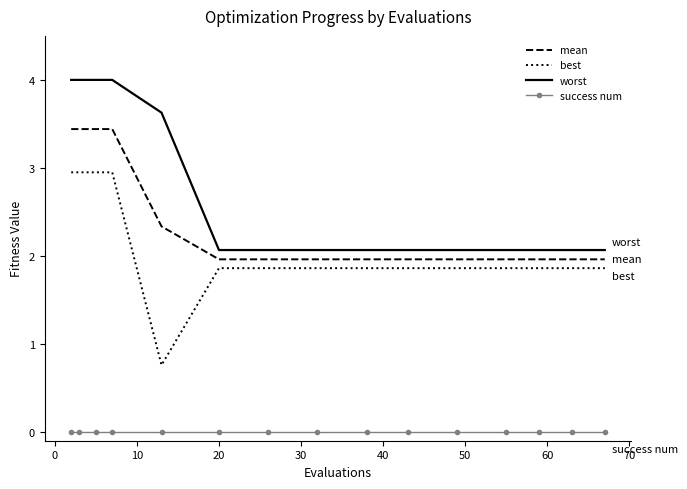

True or false: success num and worst cross at least once.

False